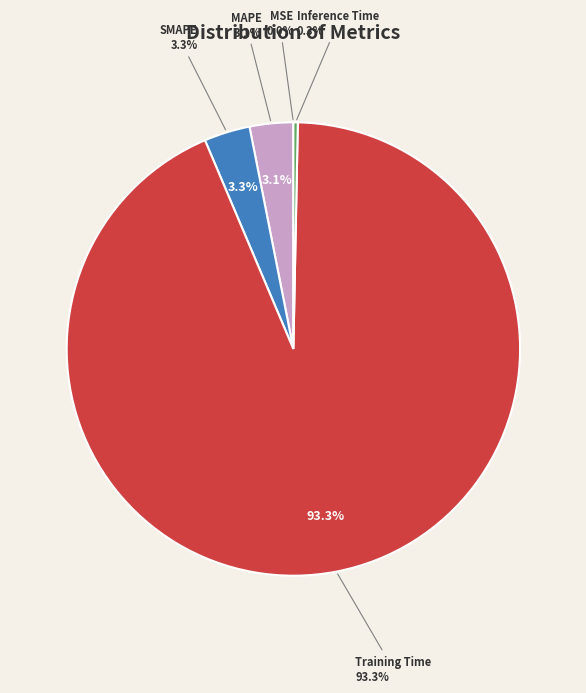

Which category has the biggest portion of the pie?

Training Time